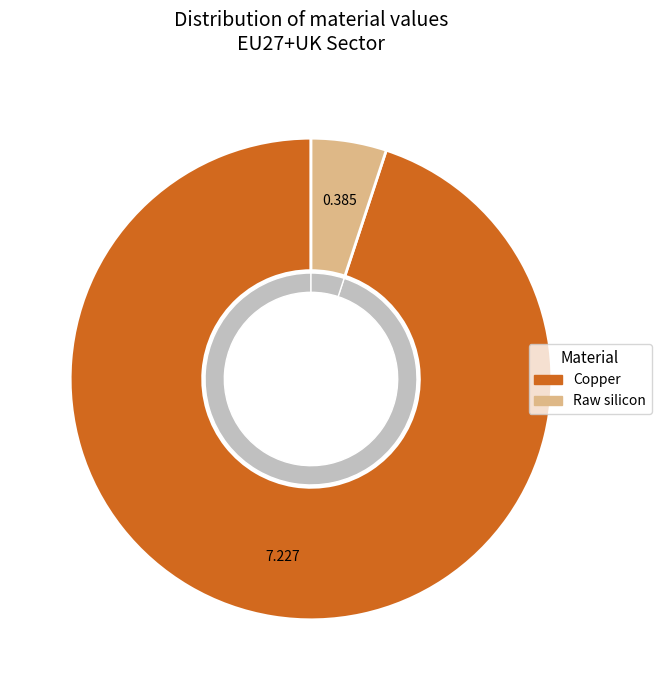

Is Copper the majority of the pie?

Yes